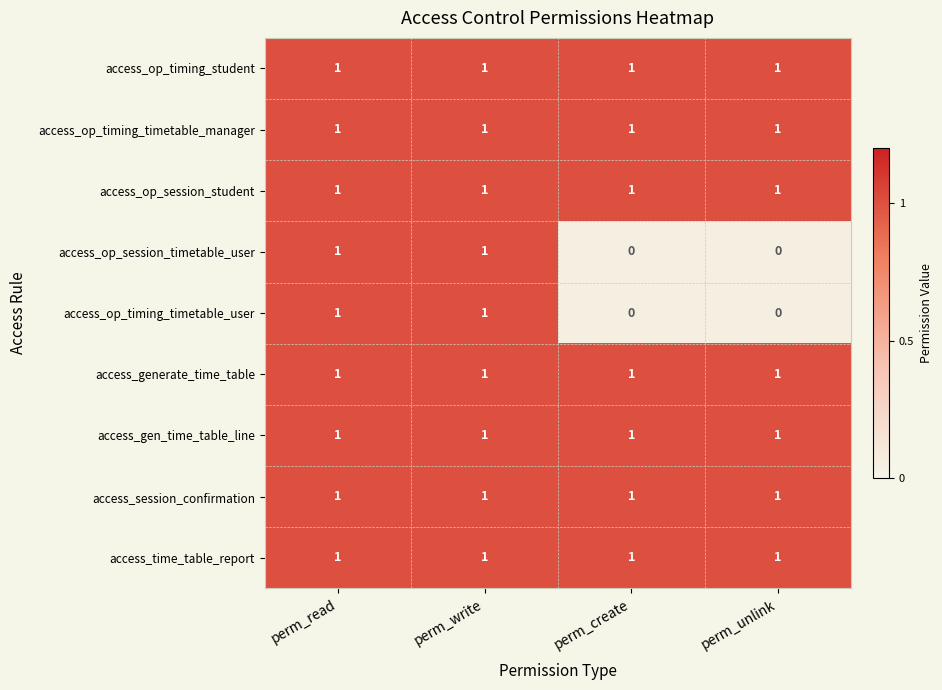

At how many categories does at least one series exceed 0?

4